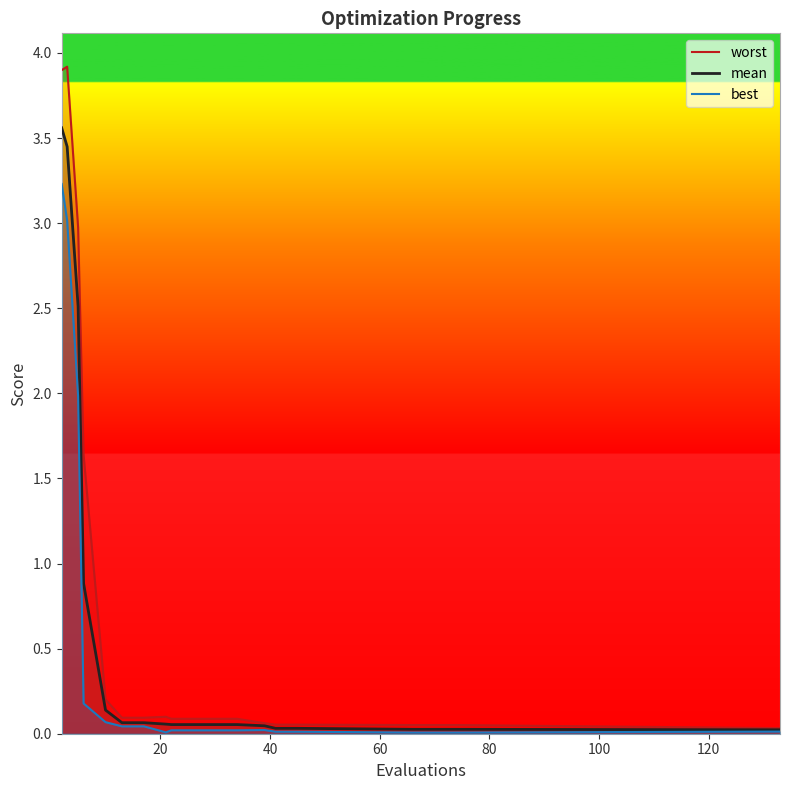

How many distinct data groups are displayed?

3